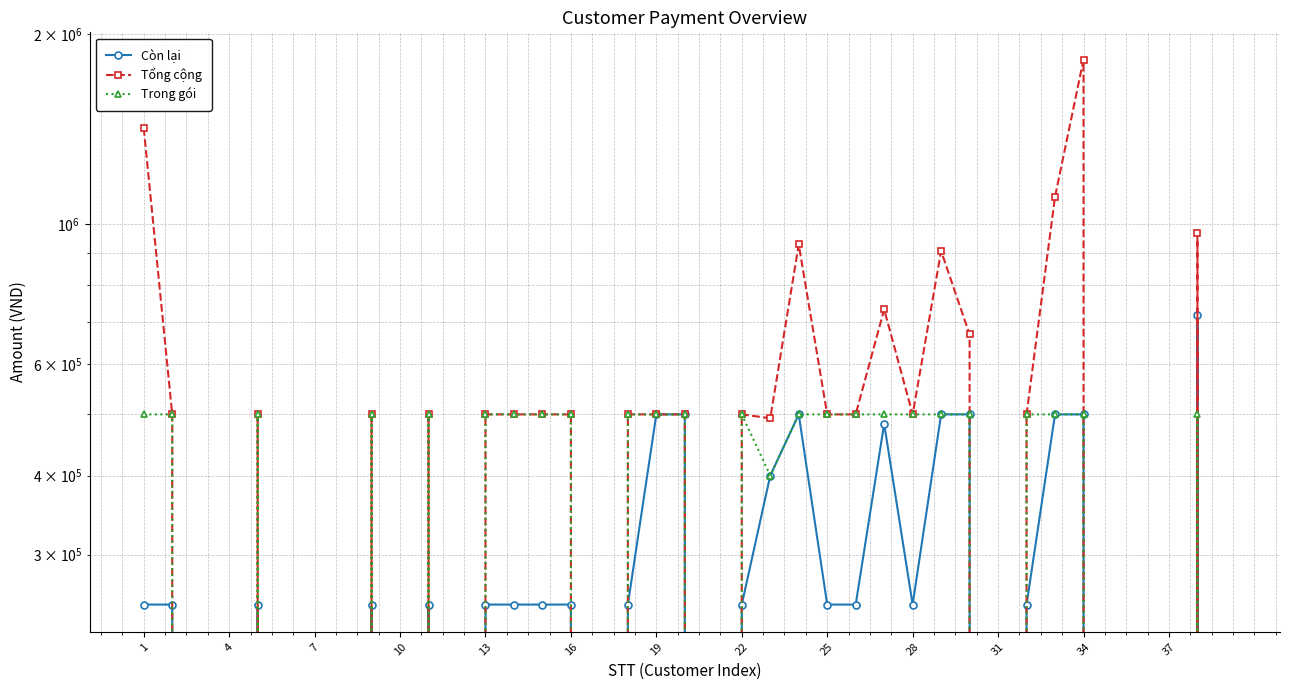

True or false: Tổng cộng and Còn lại cross at least once.

False